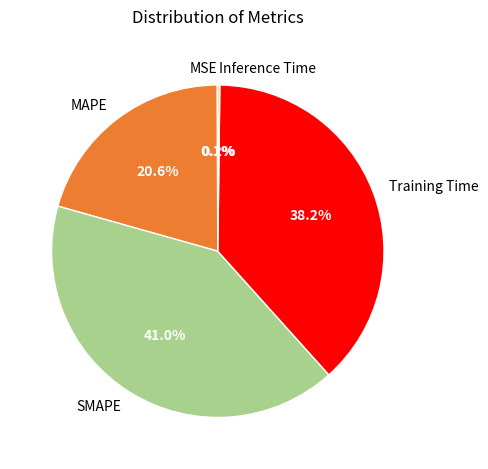

Is there a majority slice in this chart?

No